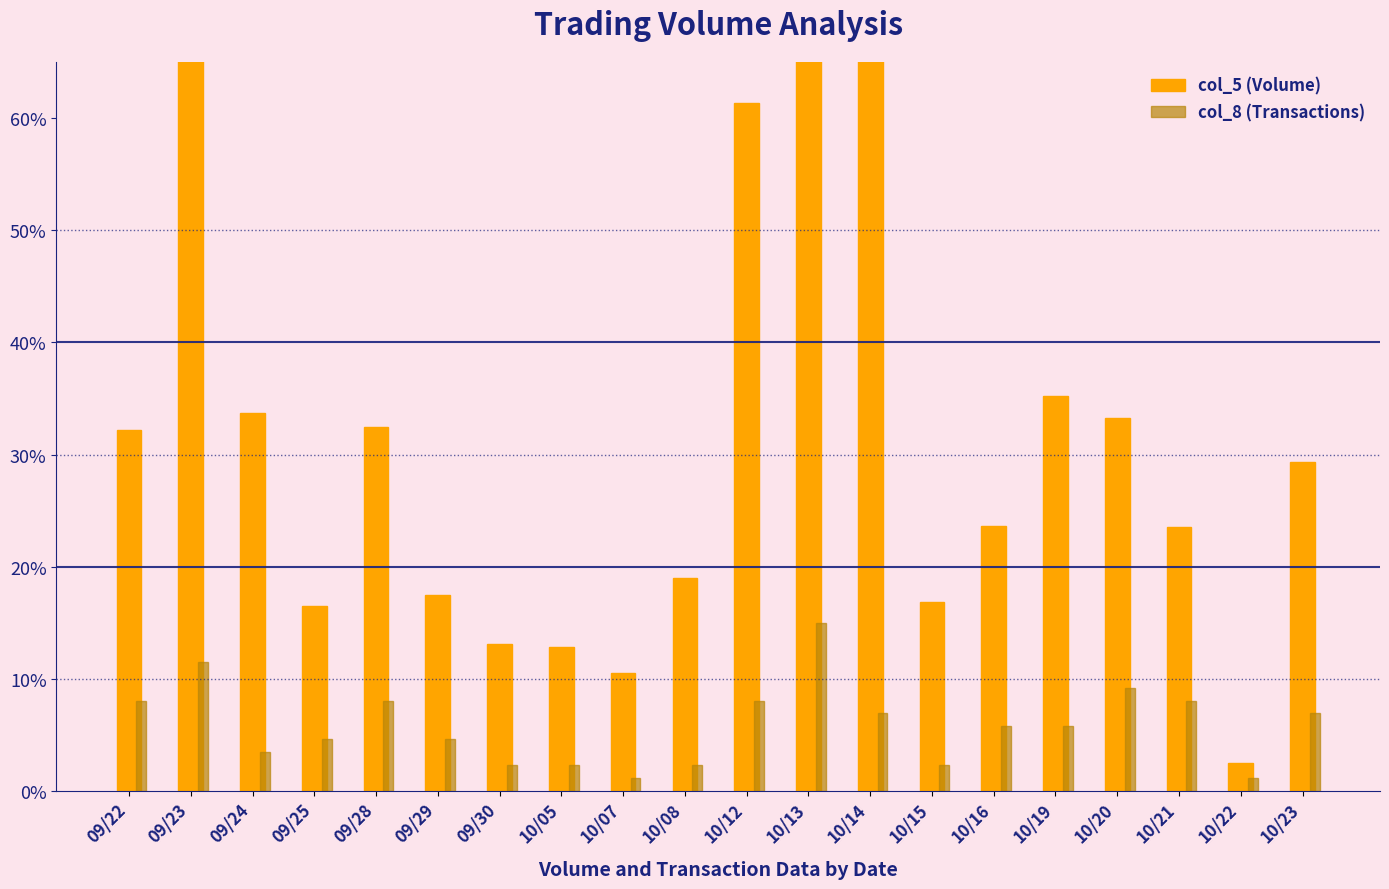

What is the sum of the col_5 (Volume) values at 10/07 and 09/24?

0.4